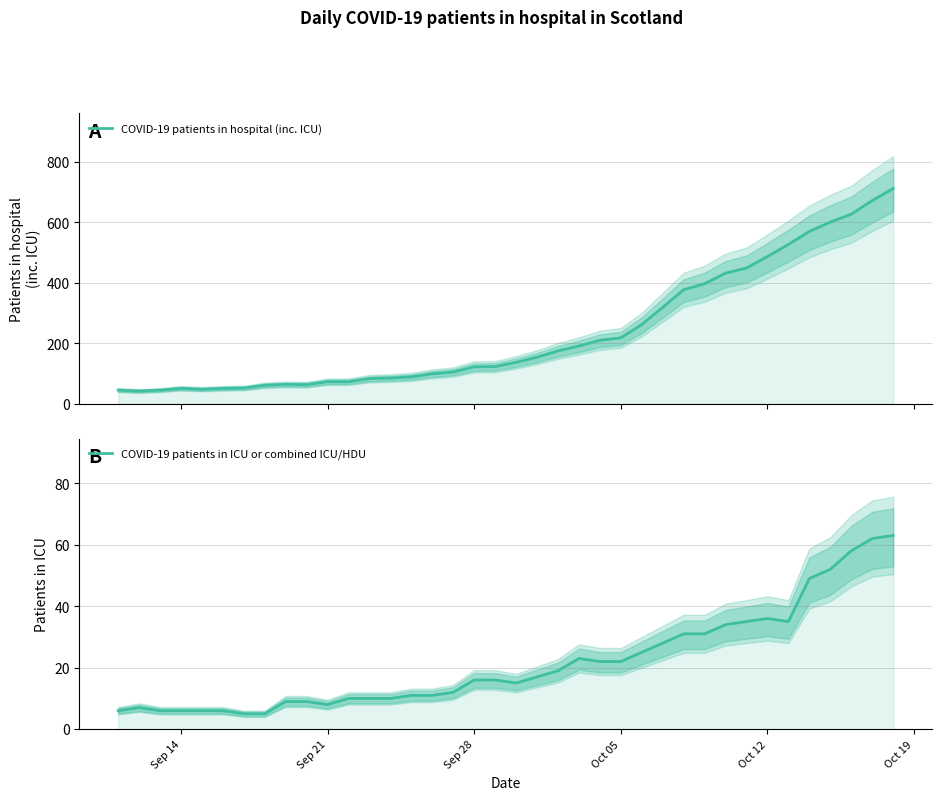

List the series in order of their peak value, lowest first.

COVID-19 patients in ICU or combined ICU/HDU, COVID-19 patients in hospital (inc. ICU)